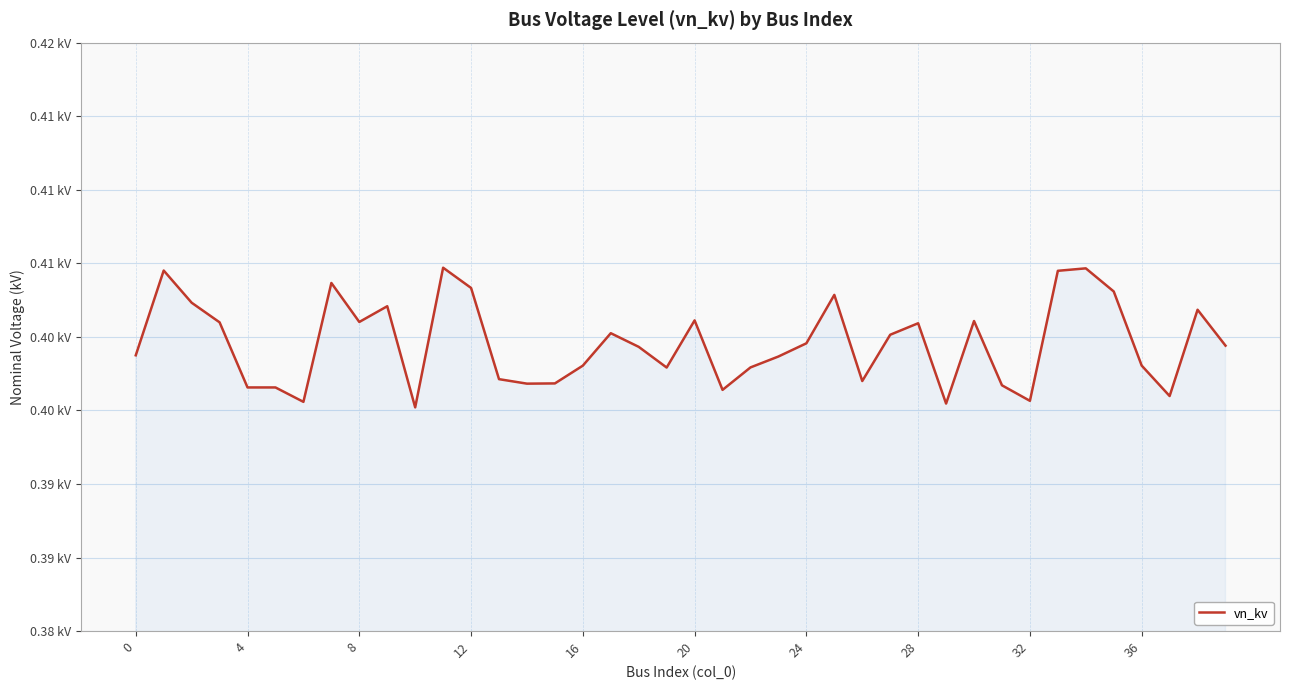

Does the chart display data point markers on the line(s)?

No